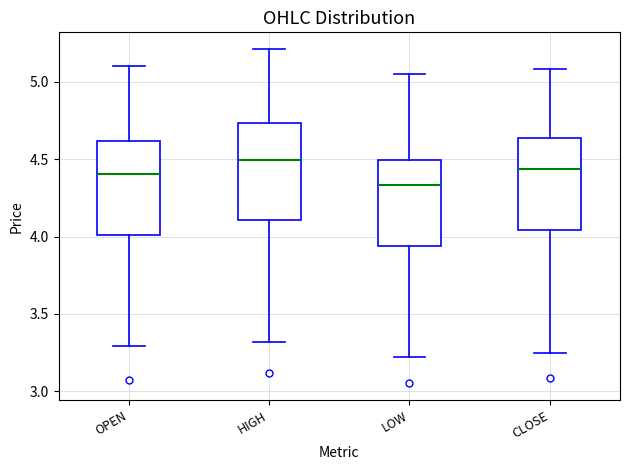

Reading left to right, transcribe this box plot: for each box, give where its median line is, the range the box spans, and where its two whiskers end, as read against the y-axis. The values are not printed on the chart, so give them approximately, as read against the axis.

OPEN: median 4.40, box 4.00 to 4.60, whiskers 3.30 to 5.10
HIGH: median 4.50, box 4.10 to 4.75, whiskers 3.30 to 5.20
LOW: median 4.35, box 3.95 to 4.50, whiskers 3.20 to 5.05
CLOSE: median 4.45, box 4.05 to 4.65, whiskers 3.25 to 5.10